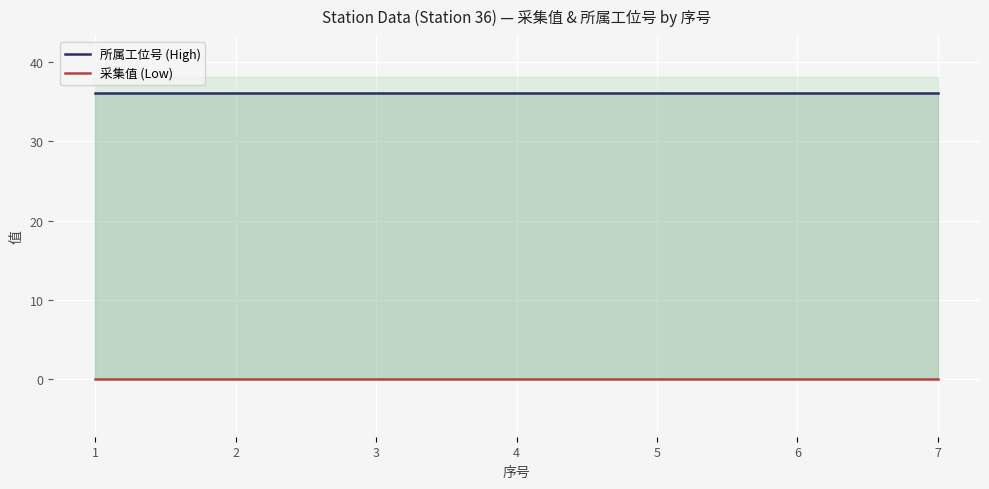

At which category does the chart reach its minimum across all series?

1